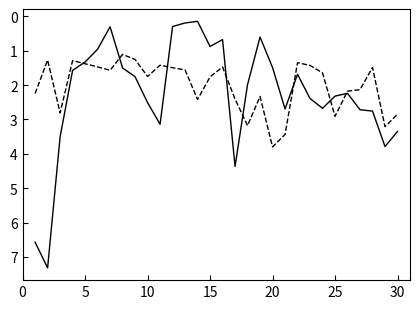

What is the maximum value shown in the chart?

7.3